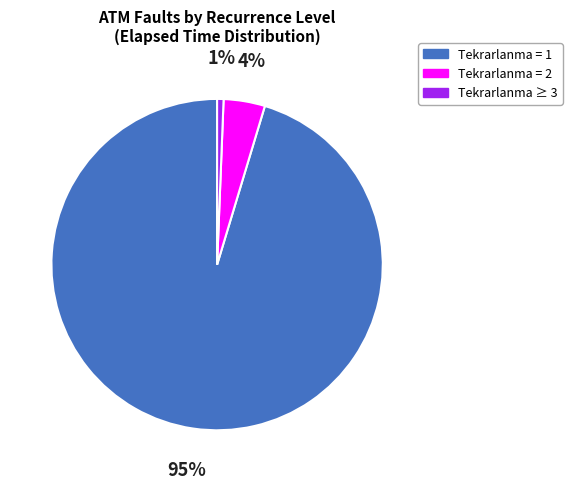

To the nearest percent, what is the average slice percentage?

33%